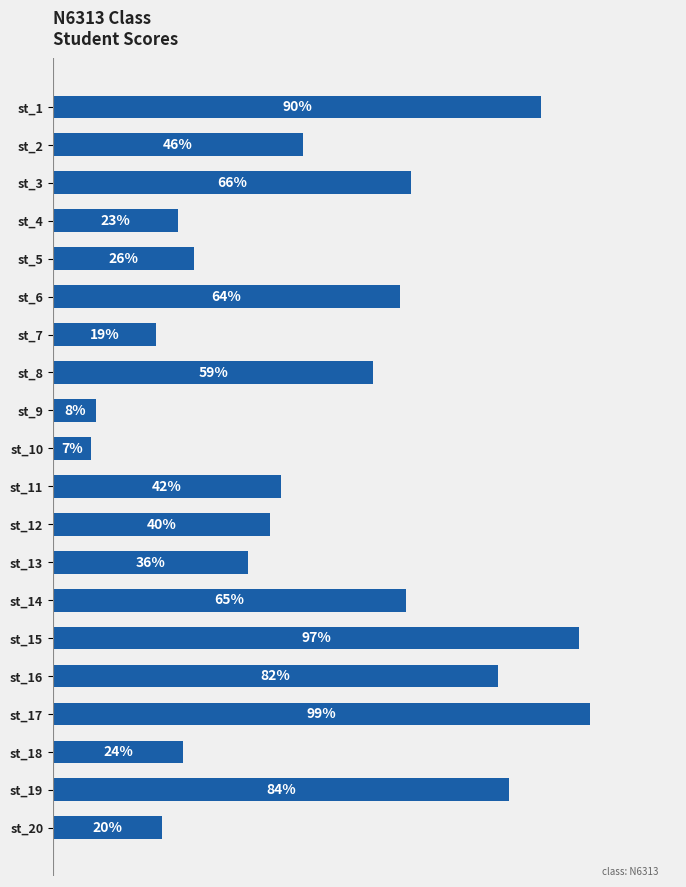

Between st_1 and st_15, which is larger?

st_15